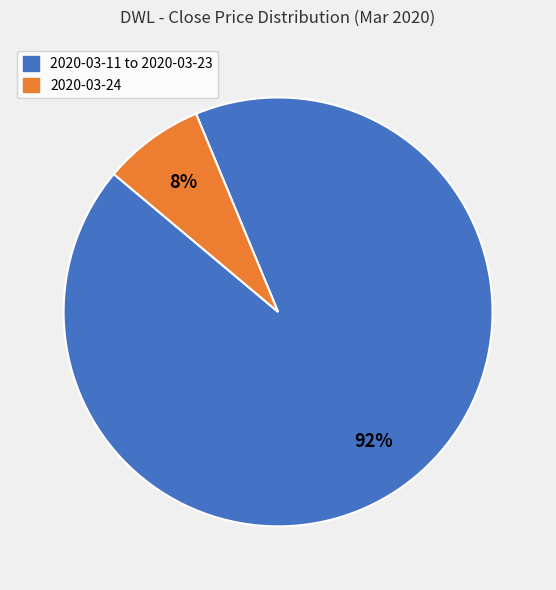

Which slice is the smallest?

2020-03-24